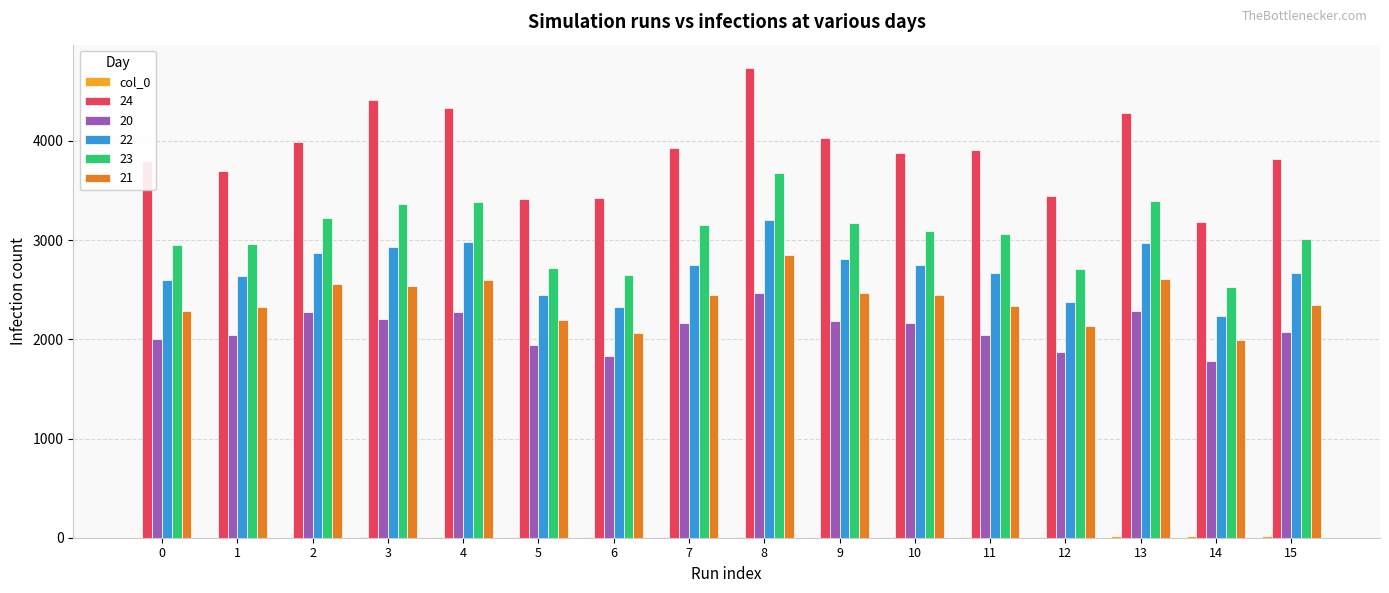

What is the maximum value shown in the chart?

4734